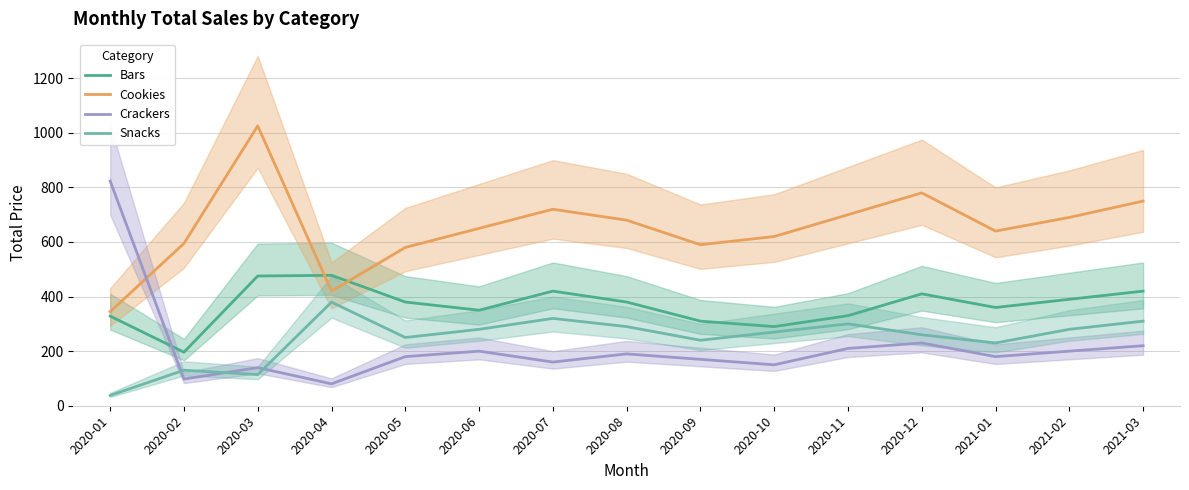

In Snacks, how many points are higher than both neighbors (excluding endpoints)?

4